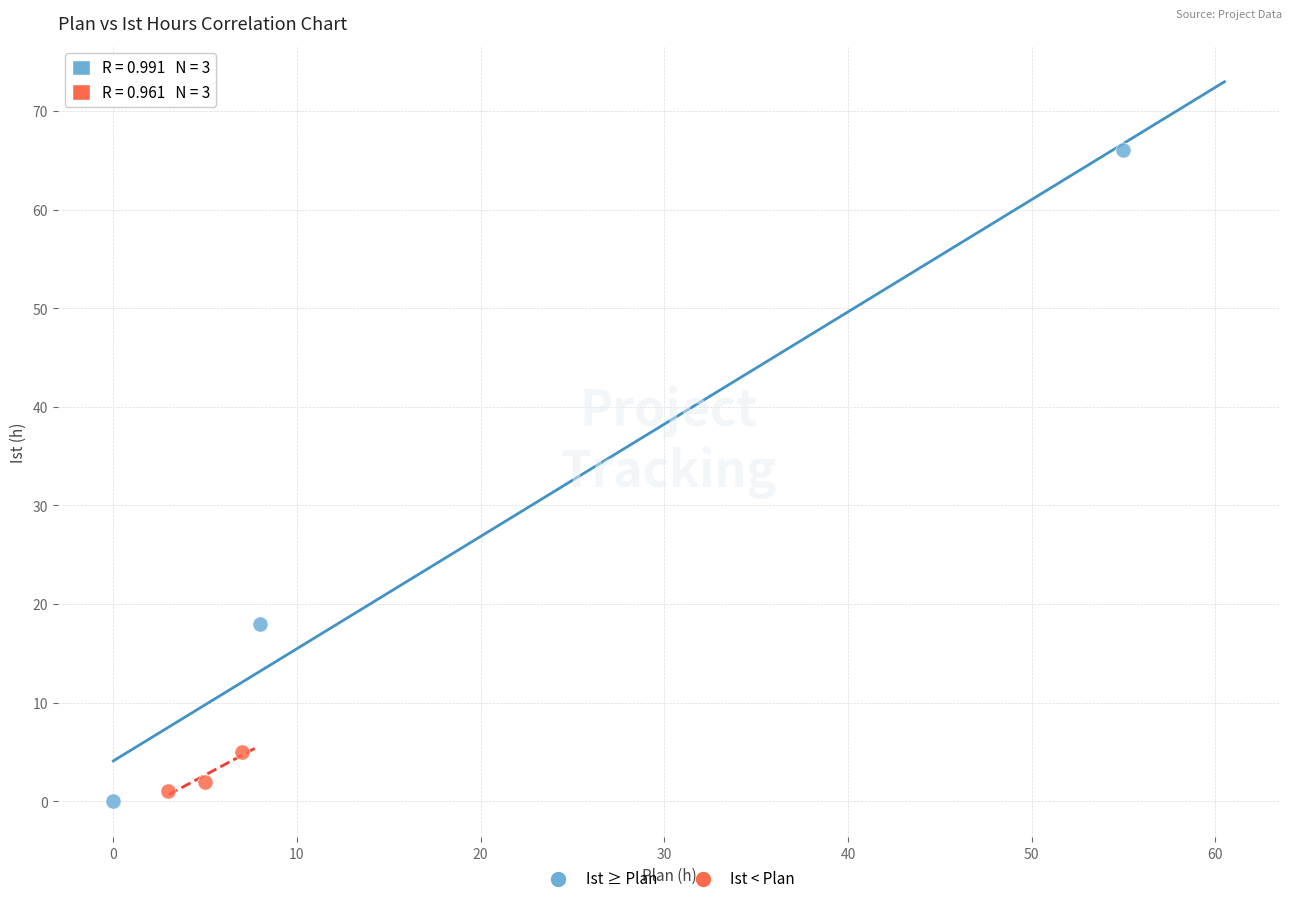

Which series contains the lowest Y value?

Ist ≥ Plan